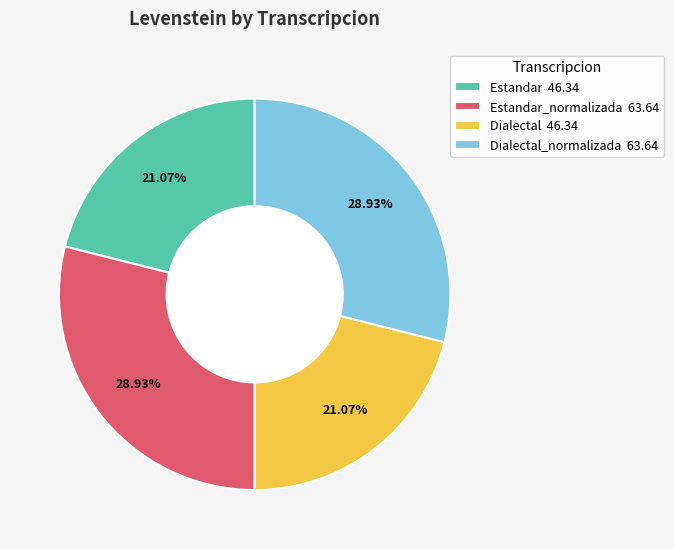

Combined, do Estandar_normalizada 63.64 and Dialectal_normalizada 63.64 account for over 50%?

Yes